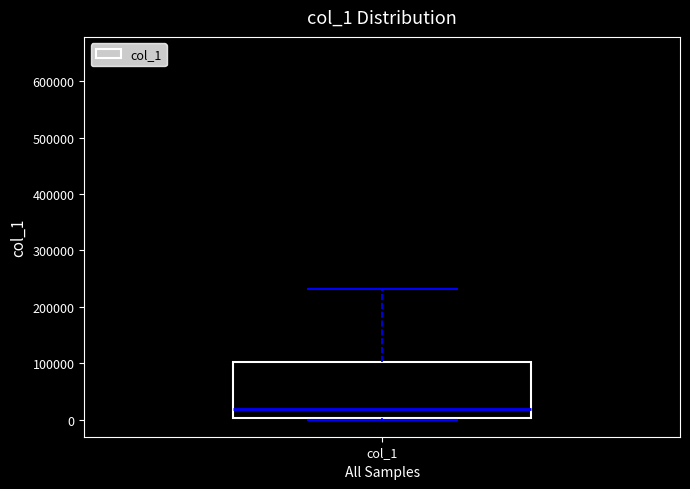

Read this box plot against the y-axis: the position of the median line, the range covered by the box, and the ends of both whiskers. The values are not printed on the chart, so give them approximately, as read against the axis.

median 20000, box 0 to 100000, whiskers 0 to 230000